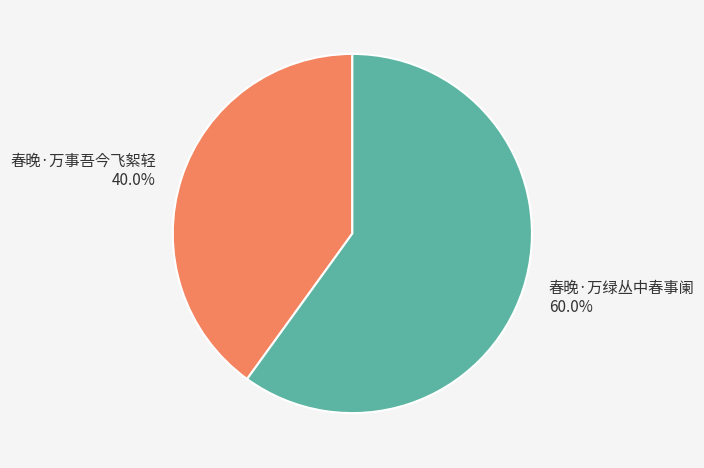

To the nearest percent, what is the difference between the 春晚·万事吾今飞絮轻 and 春晚·万绿丛中春事阑 slice percentages?

20%